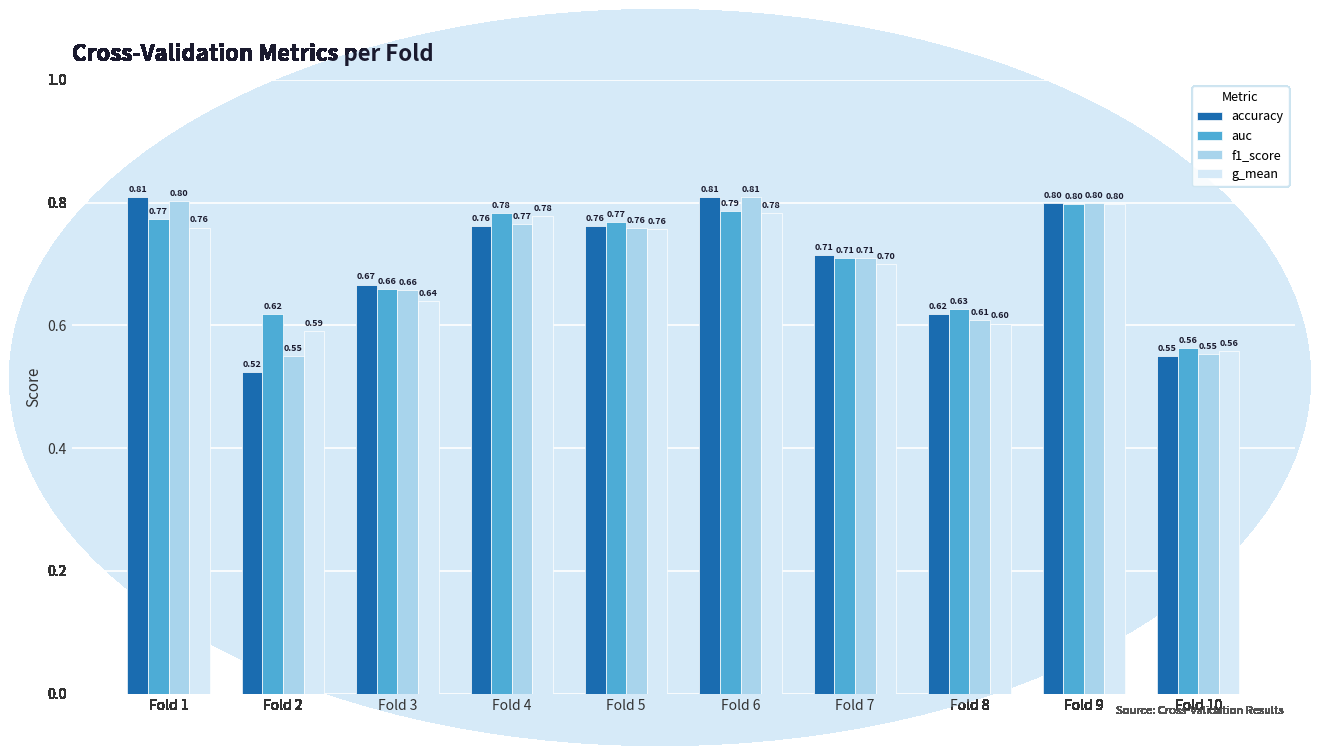

What is the value of the auc bar at the 6th from the left?

0.8